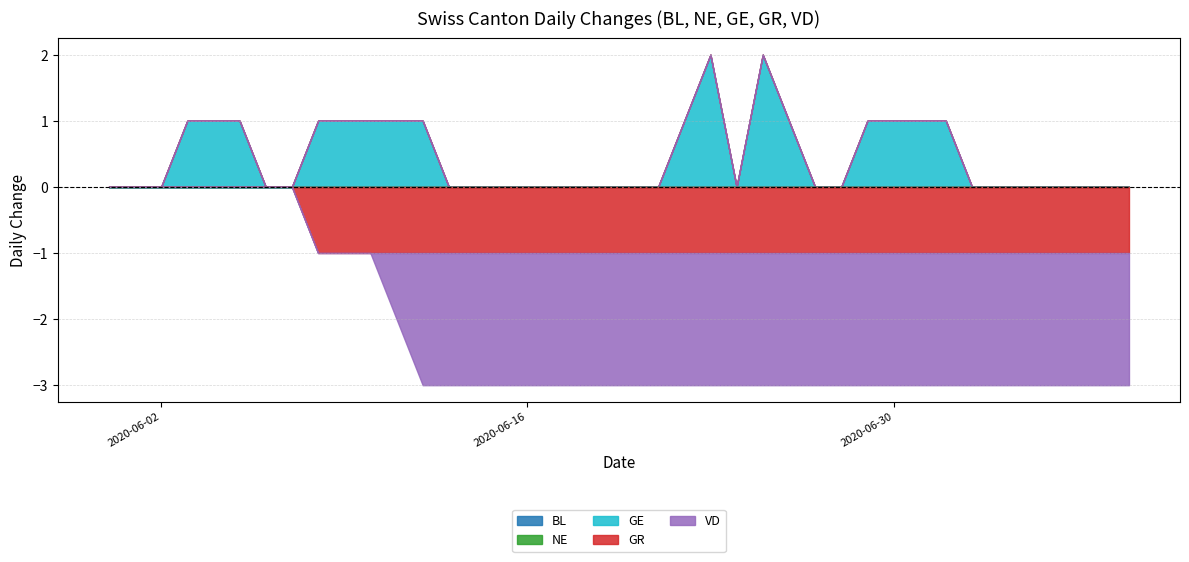

Which series has the largest total across all categories?

GE